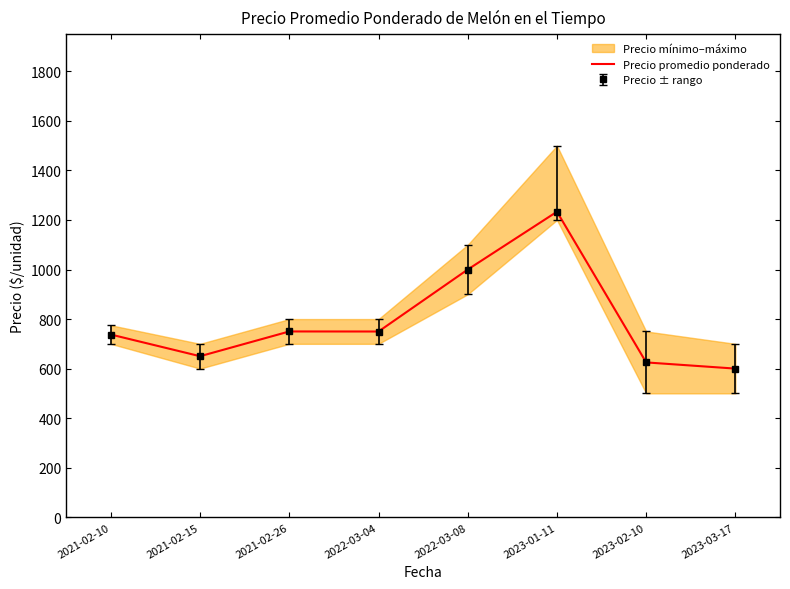

At which label does the data first exceed 749?

2021-02-26